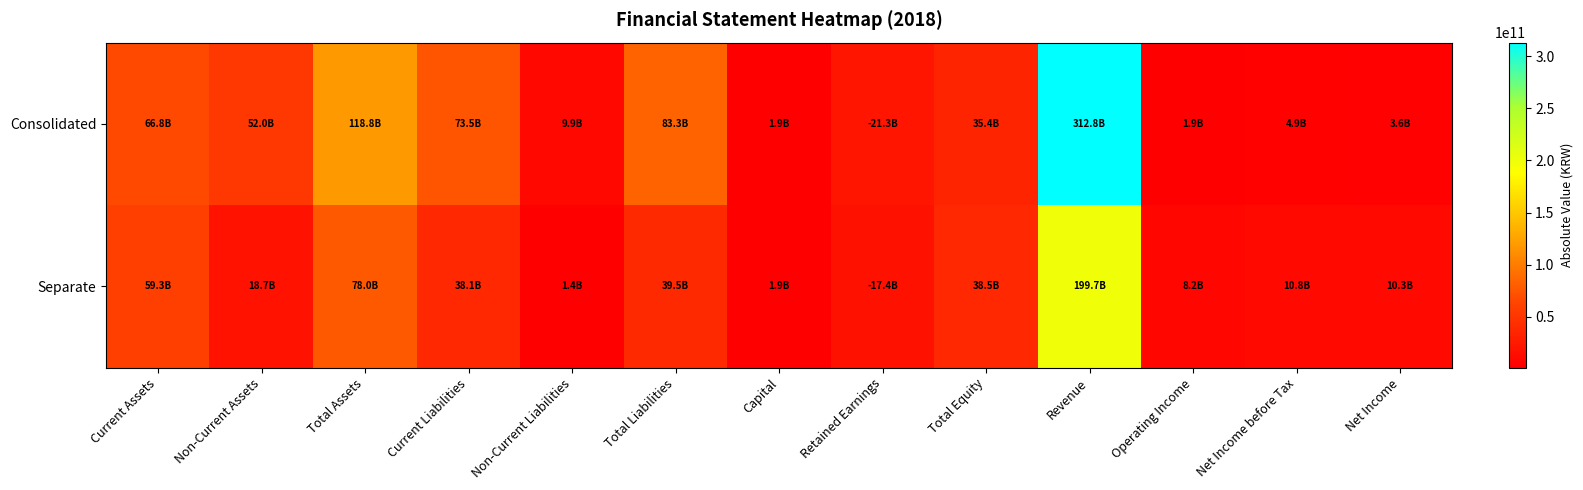

Reading left to right, extract all data points from this chart.

Consolidated: Current Assets=66783642320	Non-Current Assets=51984018251	Total Assets=118767660571	Current Liabilities=73489063192	Non-Current Liabilities=9856157490	Total Liabilities=83345220682	Capital=1912749500	Retained Earnings=21326504950	Total Equity=35422439889	Revenue=312824891925	Operating Income=1857185807	Net Income before Tax=4912787834	Net Income=3585210238
Separate: Current Assets=59347429462	Non-Current Assets=18653394894	Total Assets=78000824356	Current Liabilities=38113989279	Non-Current Liabilities=1375211945	Total Liabilities=39489201224	Capital=1912749500	Retained Earnings=17441495870	Total Equity=38511623132	Revenue=199656906737	Operating Income=8215658340	Net Income before Tax=10835490048	Net Income=10339275705